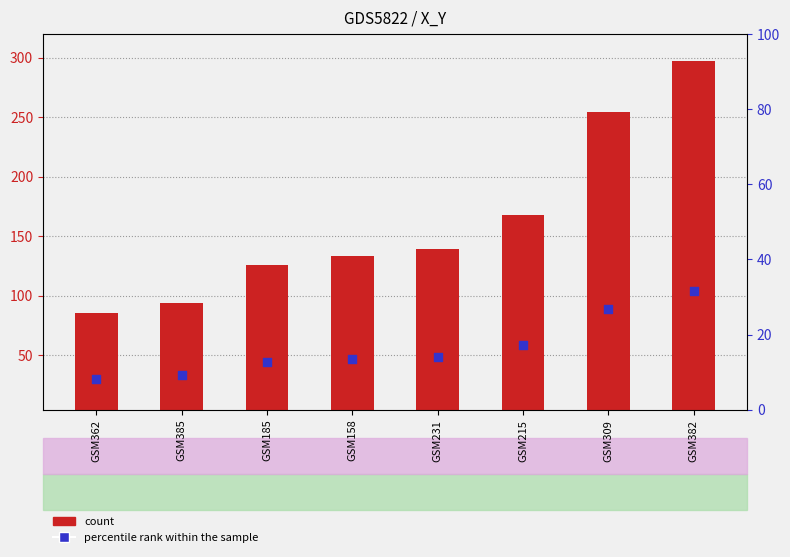

At which category is the sum across all series the highest?

GSM382